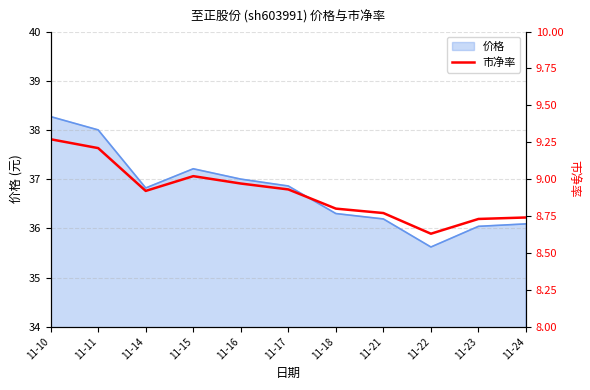

Which category has the lowest value in the 价格 series?

11-22